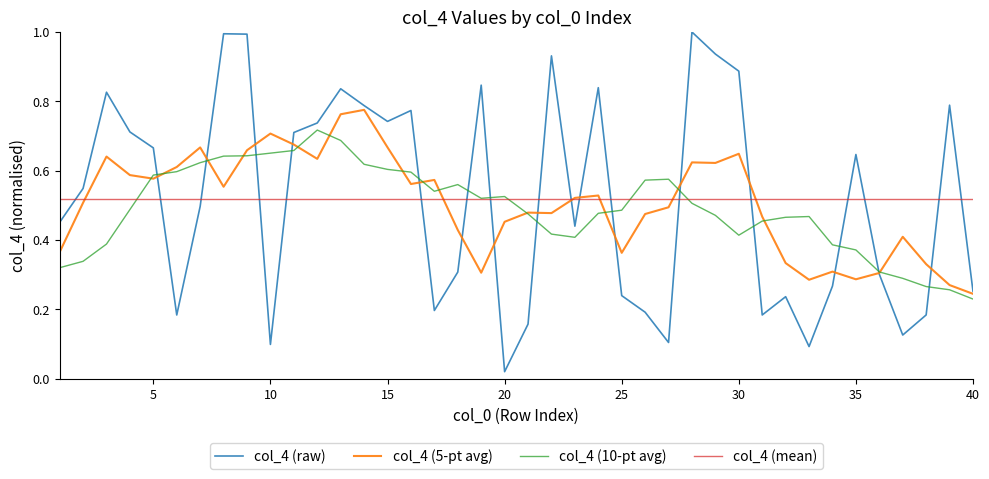

Does the chart have visible grid lines?

No